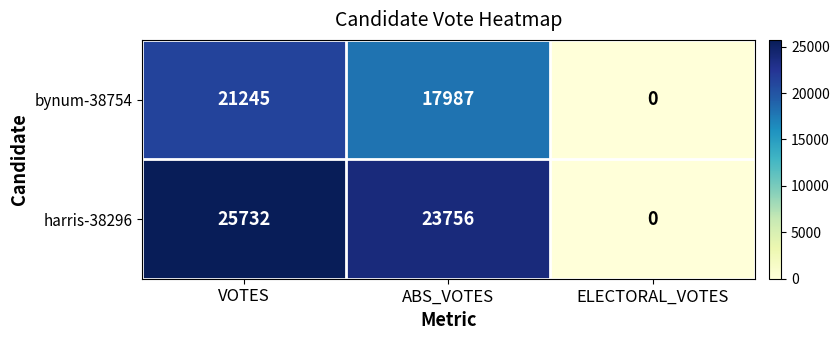

Reading right to left, transcribe all the data shown in this chart.

bynum-38754: 0	17987	21245
harris-38296: 0	23756	25732